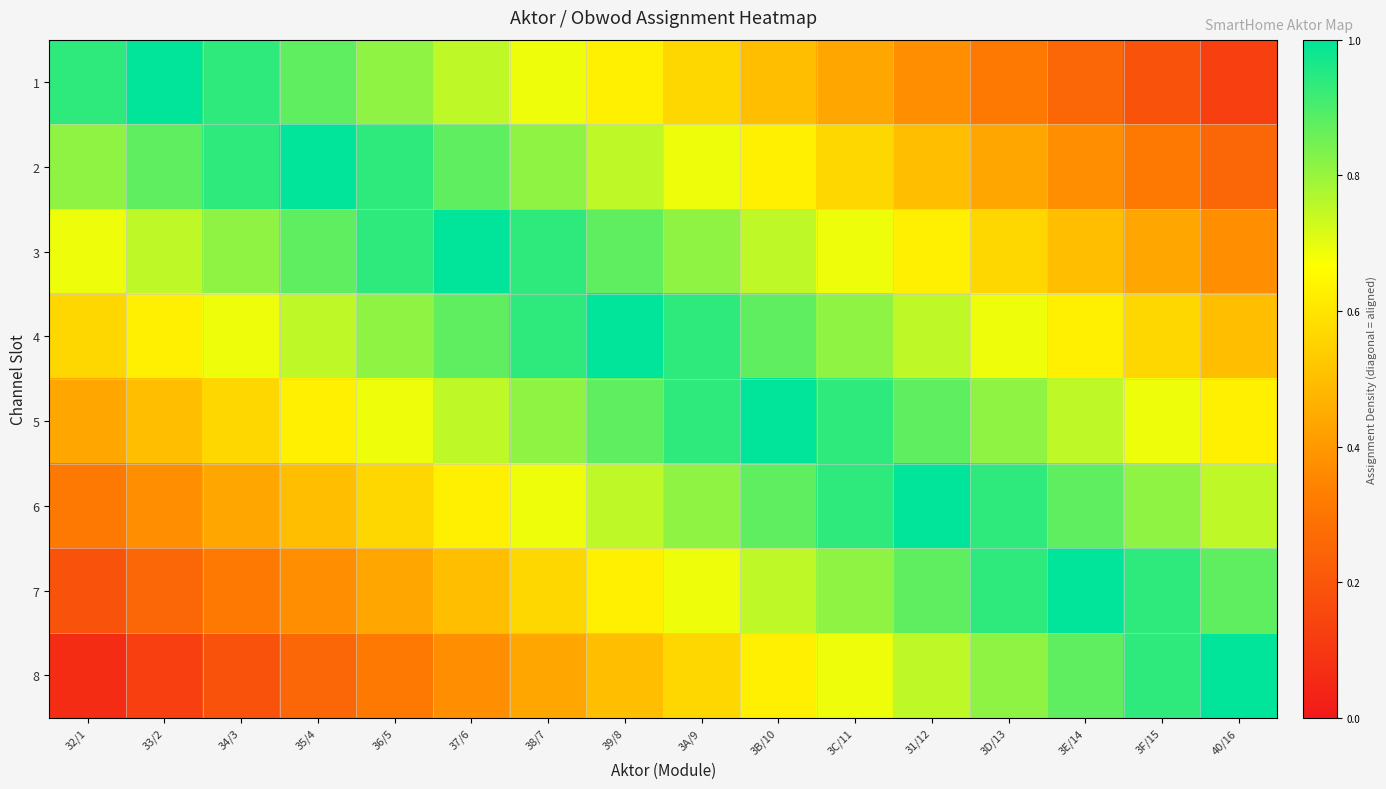

What is the difference between the highest and lowest values at 3B/10?

0.5